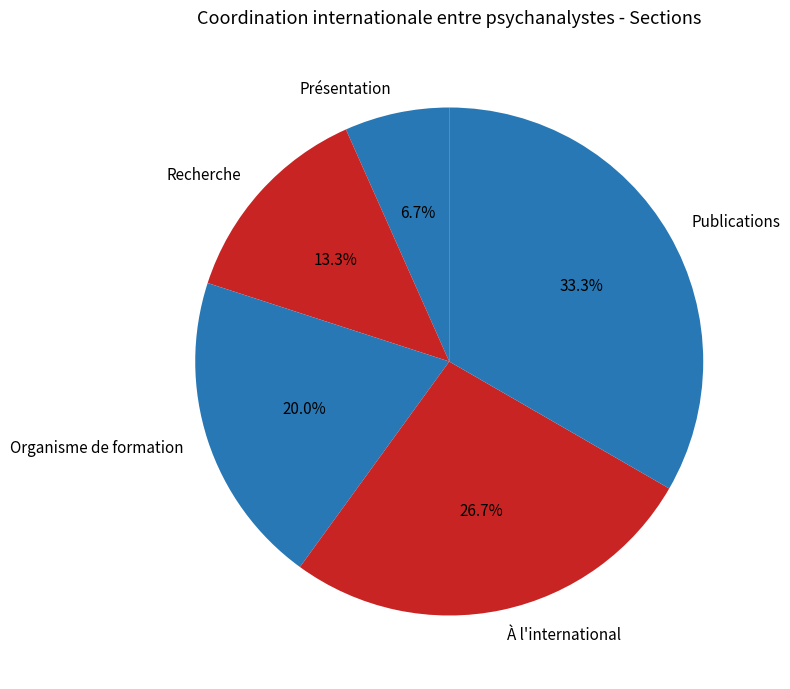

Rank the categories by value from lowest to highest.

Présentation, Recherche, Organisme de formation, À l'international, Publications